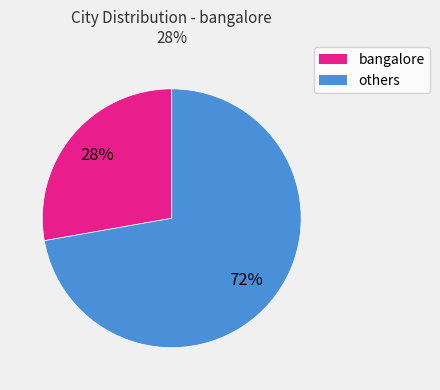

Count the number of slices in the pie.

2